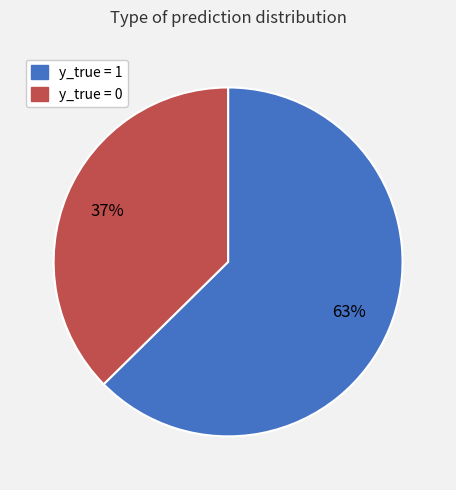

Which has a higher value, y_true = 1 or y_true = 0?

y_true = 1